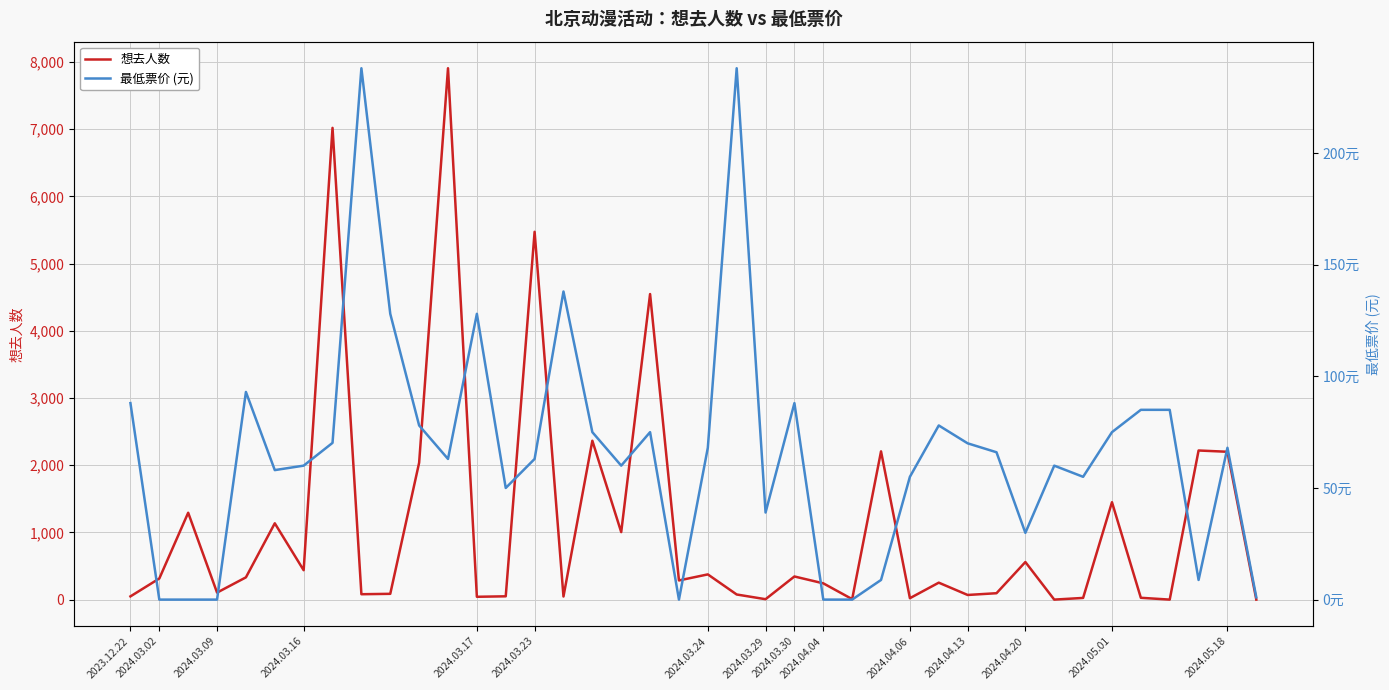

What is the highest value of the 想去人数 series?

7905